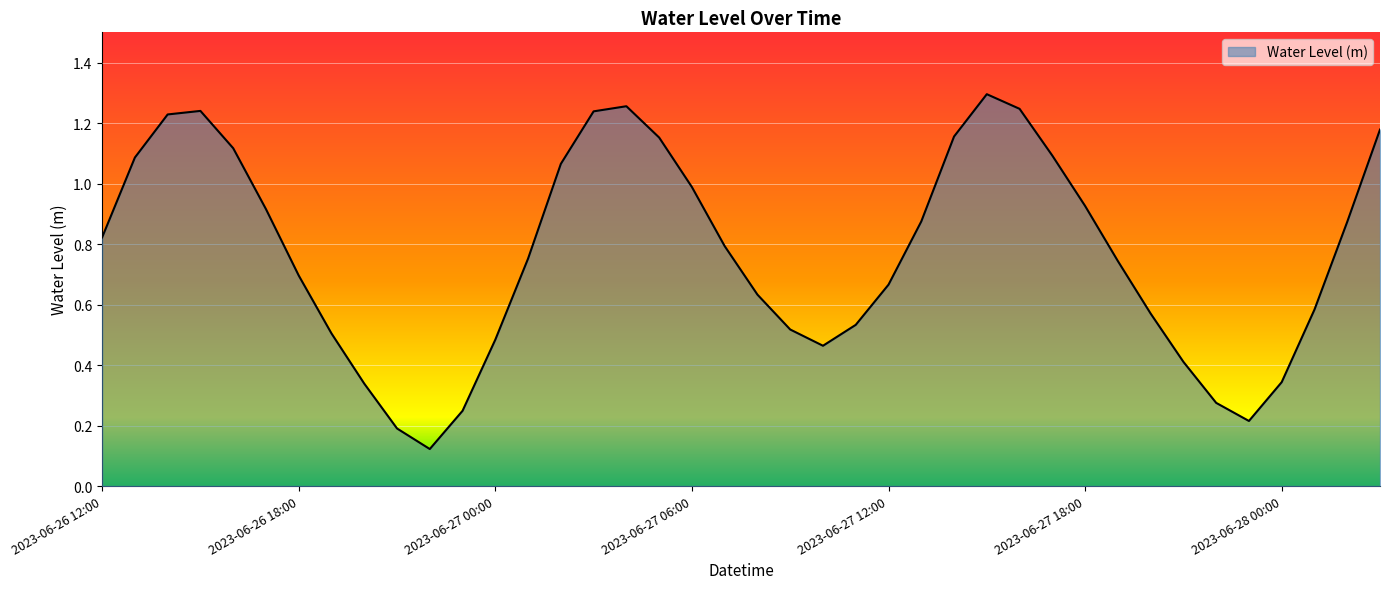

What is the label of the 5th point from the left?

2023-06-26 16:00